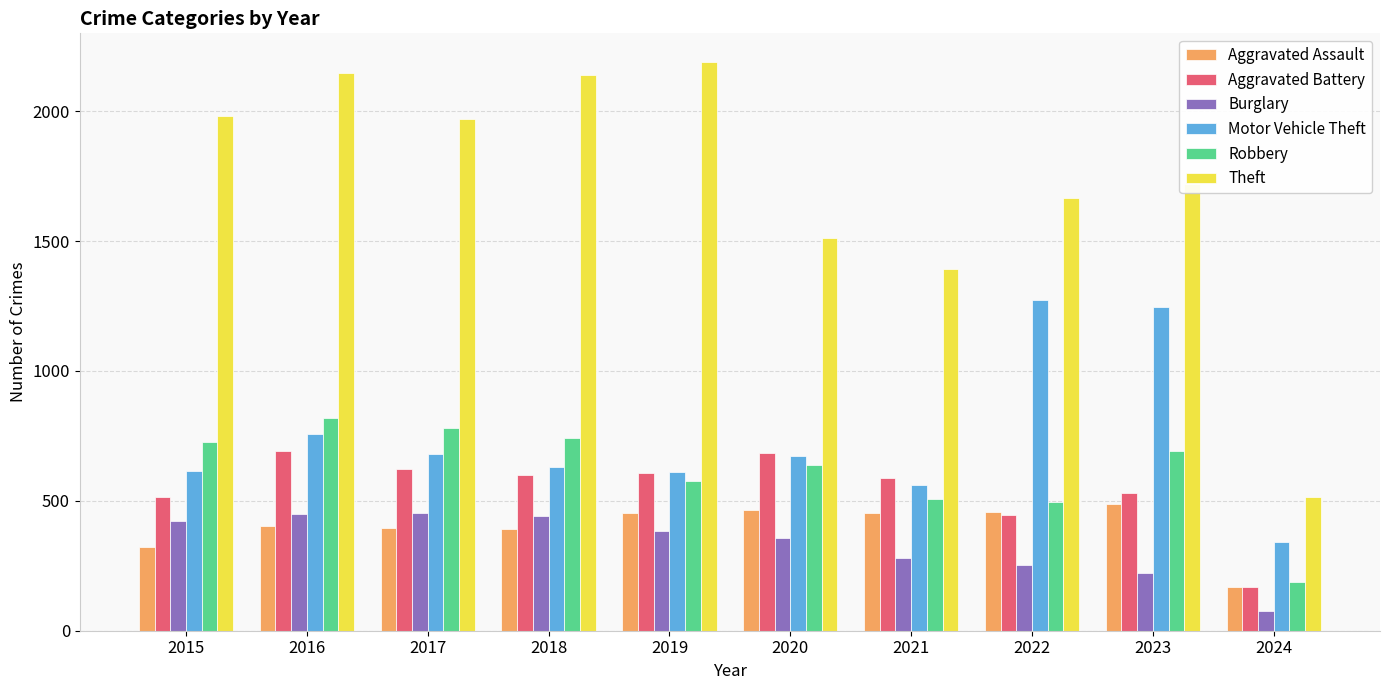

What is the total value across all series at 2024?

1458